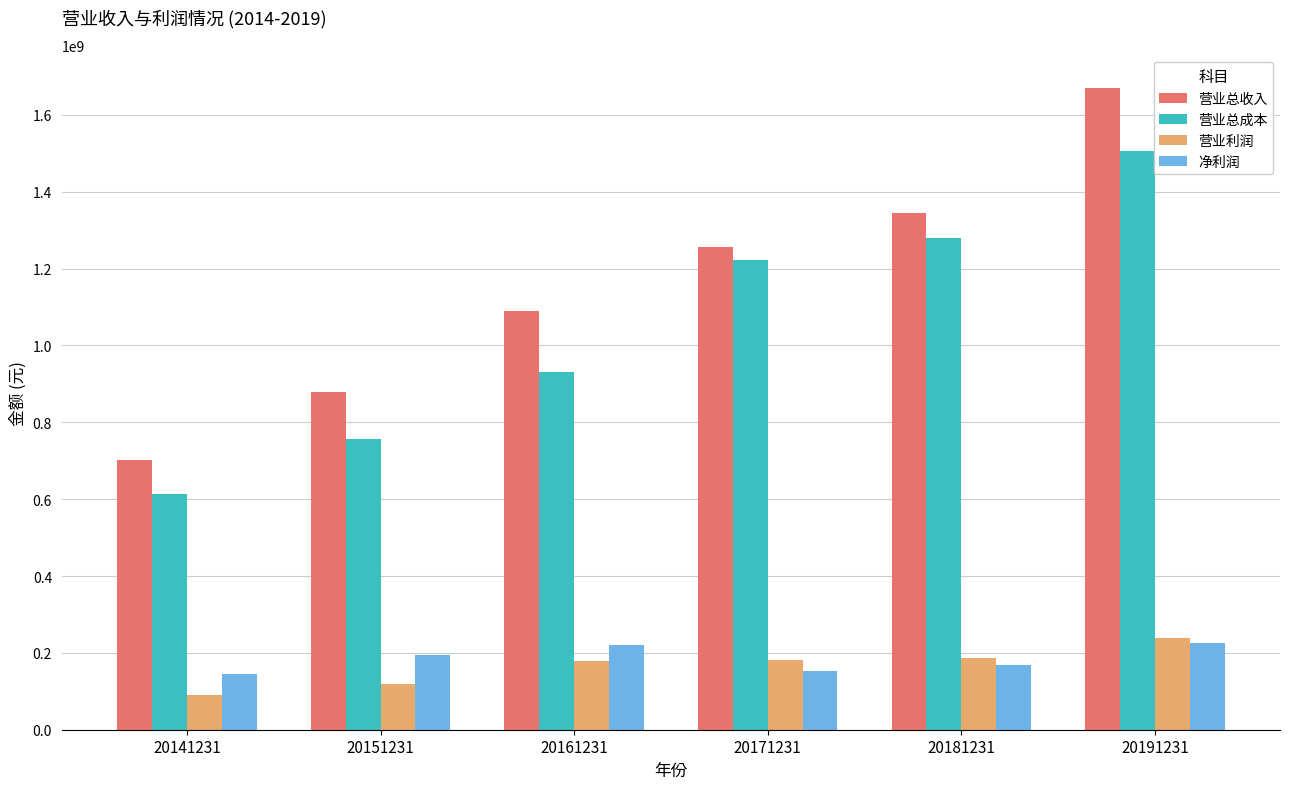

What are all the series names shown in the legend?

营业总收入, 营业总成本, 营业利润, 净利润